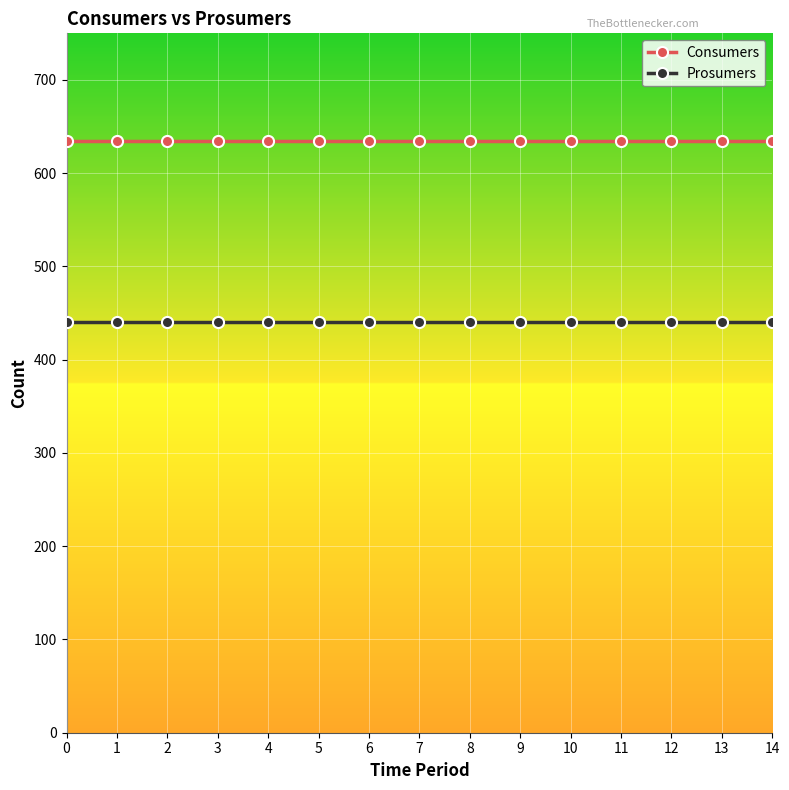

Reading right to left, list all the values displayed in this chart.

Consumers: 635	635	635	635	635	635	635	635	635	635	635	635	635	635	635
Prosumers: 440	440	440	440	440	440	440	440	440	440	440	440	440	440	440